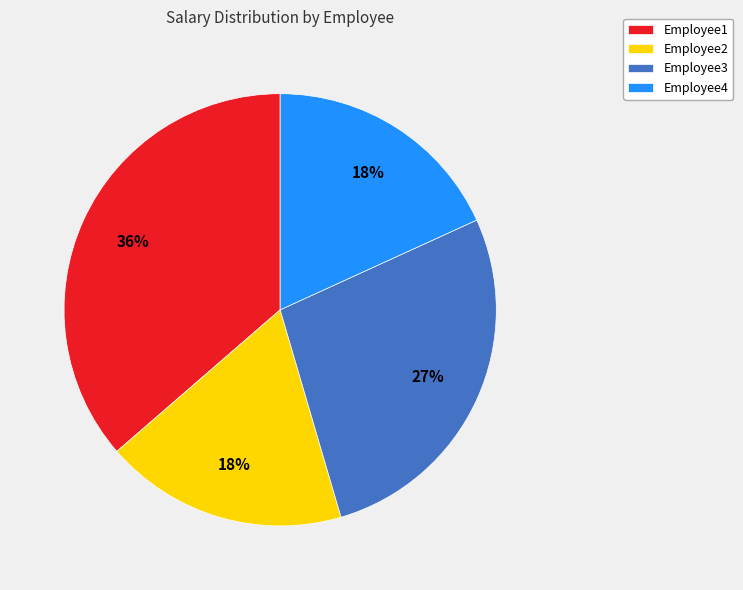

Count the number of slices in the pie.

4